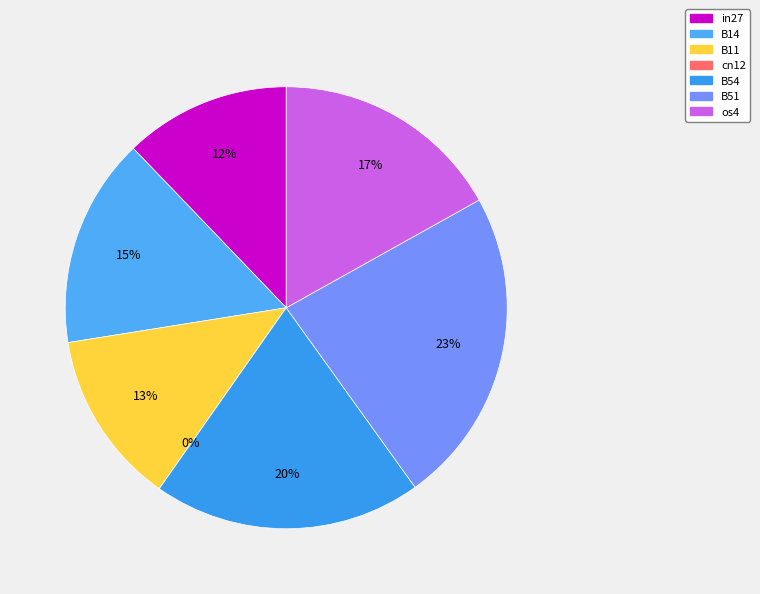

How much of the chart is everything except B54?

80.4%